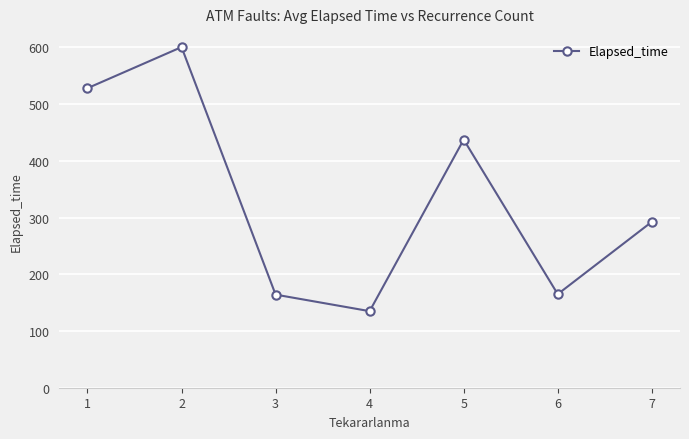

Which category has the highest value across all series?

2